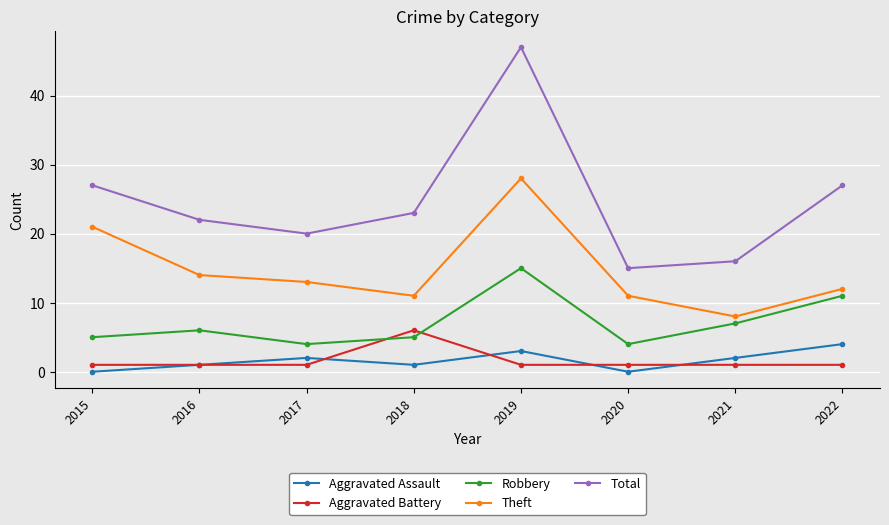

Is it true that Aggravated Battery equals 1 at 2021?

True